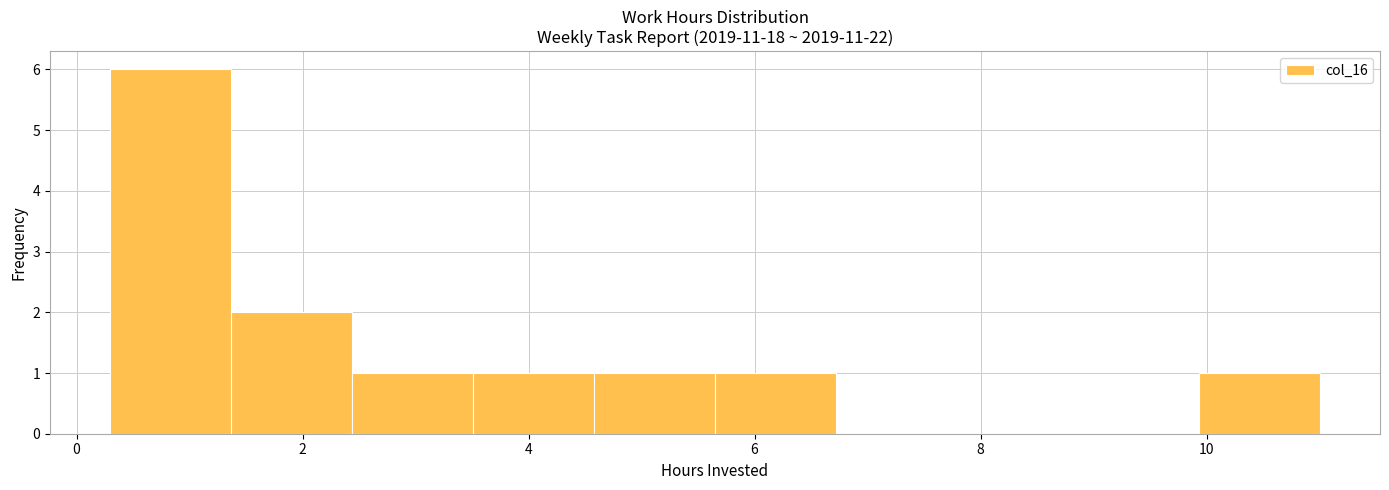

Which range on the x-axis has the tallest bar?

0.4 to 1.4